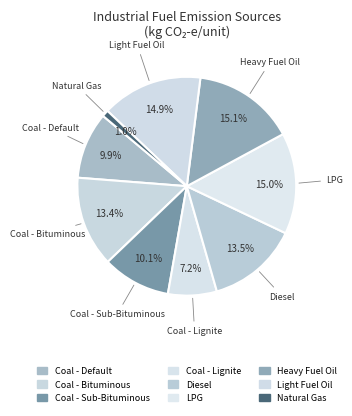

To the nearest percent, what is the difference between the largest and smallest slice percentages?

14%